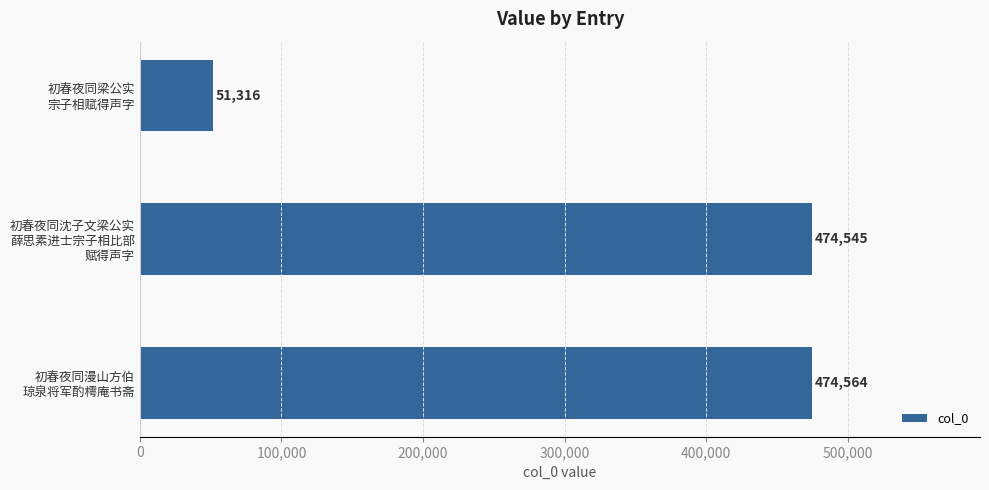

What is the sum of all values?

1000425